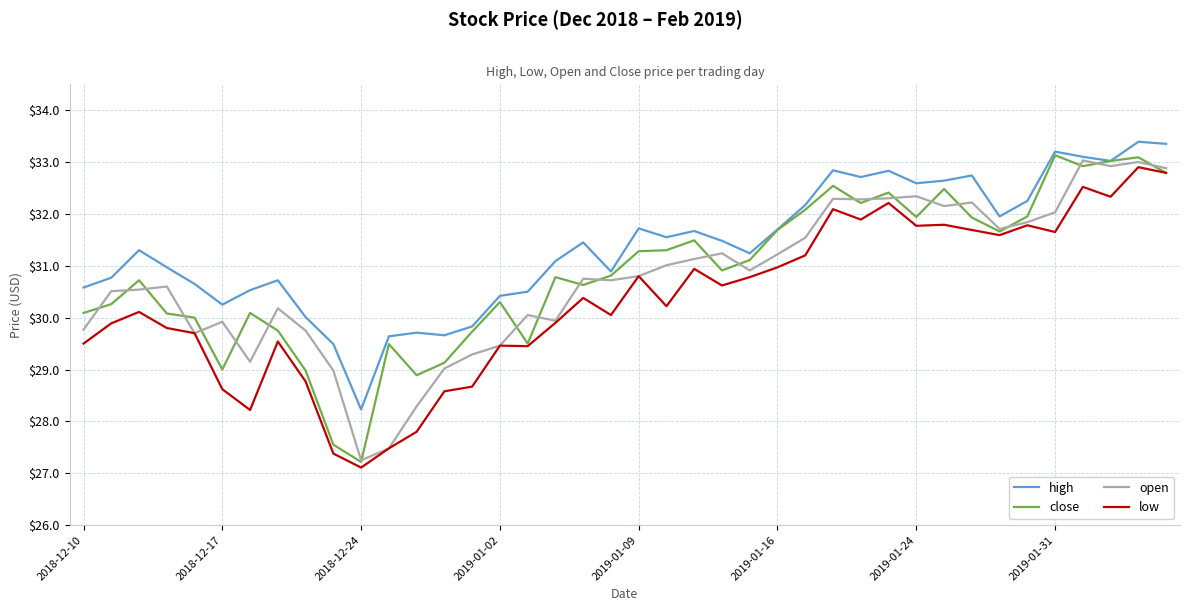

How many lines are shown in the chart?

4